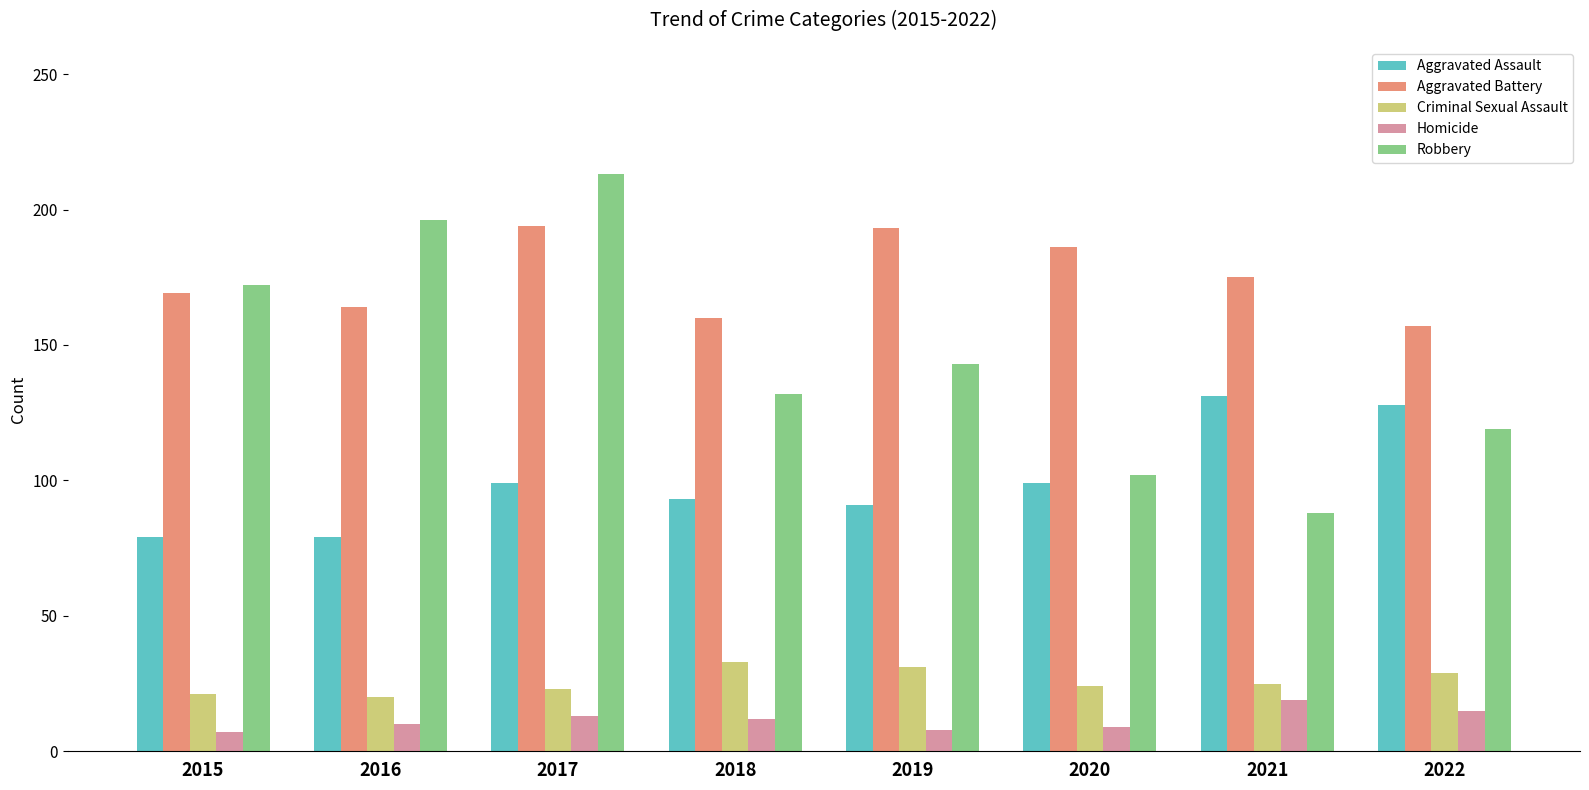

Where does the Robbery series first go above 143?

2015